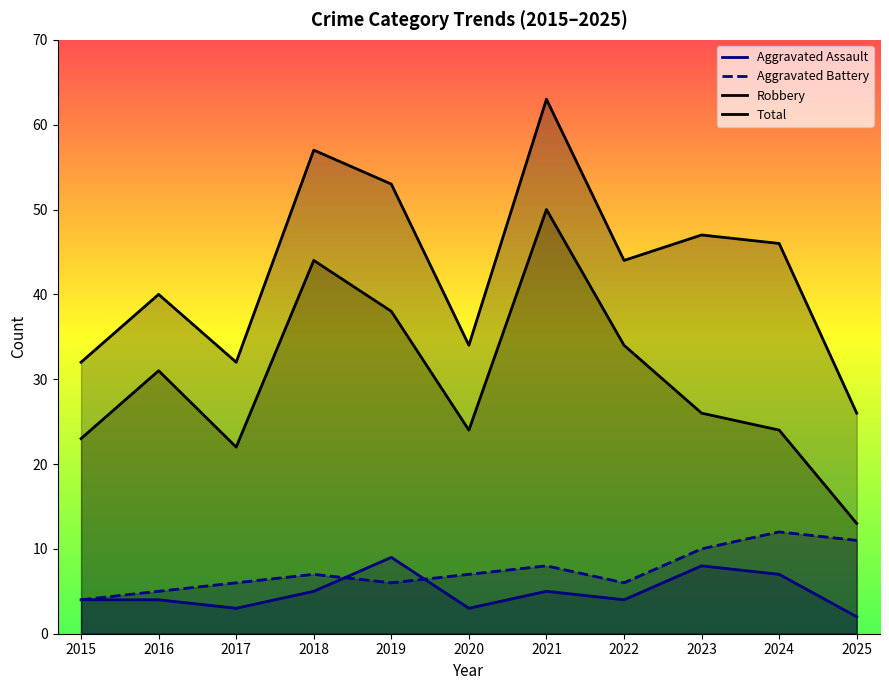

Reading right to left, list all the values displayed in this chart.

Aggravated Assault: 2	7	8	4	5	3	9	5	3	4	4
Aggravated Battery: 11	12	10	6	8	7	6	7	6	5	4
Robbery: 13	24	26	34	50	24	38	44	22	31	23
Total: 26	46	47	44	63	34	53	57	32	40	32